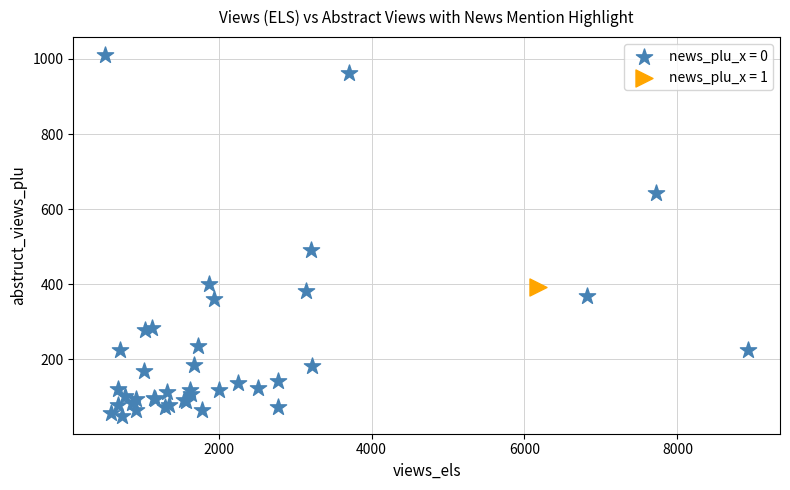

What are all the series names shown in the legend?

news_plu_x = 0, news_plu_x = 1